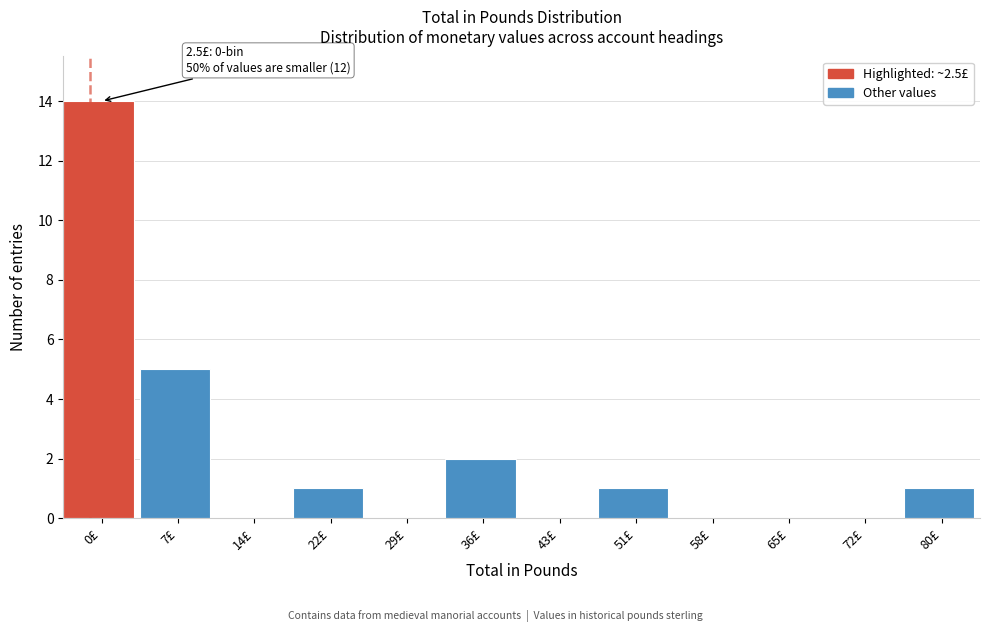

Reading left to right, extract all data points from this chart.

0£=14	7£=5	14£=0	22£=1	29£=0	36£=2	43£=0	51£=1	58£=0	65£=0	72£=0	80£=1